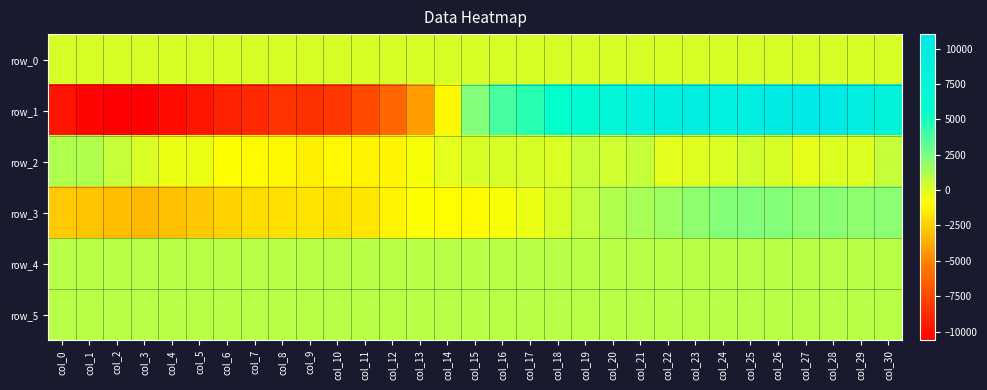

Reading left to right, list all the values displayed in this chart.

row_0: col_0=152.8	col_1=152.8	col_2=152.9	col_3=152.9	col_4=153.0	col_5=153.0	col_6=153.1	col_7=153.1	col_8=153.2	col_9=153.2	col_10=153.3	col_11=153.3	col_12=153.4	col_13=153.5	col_14=153.5	col_15=153.5	col_16=153.6	col_17=153.6	col_18=153.7	col_19=153.7	col_20=153.8	col_21=153.8	col_22=153.9	col_23=153.9	col_24=154.0	col_25=154.0	col_26=154.1	col_27=154.1	col_28=154.2	col_29=154.2	col_30=154.3
row_1: col_0=-9735.0	col_1=-10418.0	col_2=-10617.0	col_3=-10459.0	col_4=-10155.0	col_5=-9656.0	col_6=-9111.0	col_7=-8865.0	col_8=-8499.0	col_9=-8560.0	col_10=-8298.0	col_11=-7448.0	col_12=-6256.0	col_13=-4238.0	col_14=-1095.0	col_15=2270.0	col_16=3758.0	col_17=4594.0	col_18=5563.0	col_19=6638.0	col_20=7560.0	col_21=8852.0	col_22=9082.0	col_23=9615.0	col_24=8885.0	col_25=9415.0	col_26=10185.0	col_27=11019.0	col_28=10614.0	col_29=9610.0	col_30=8188.0
row_2: col_0=1074.0	col_1=1065.0	col_2=543.0	col_3=116.0	col_4=-386.0	col_5=-374.0	col_6=-879.0	col_7=-995.0	col_8=-1126.0	col_9=-1352.0	col_10=-1120.0	col_11=-1320.0	col_12=-1159.0	col_13=-700.0	col_14=-198.0	col_15=135.0	col_16=174.0	col_17=164.0	col_18=101.0	col_19=525.0	col_20=327.0	col_21=574.0	col_22=-178.0	col_23=-62.0	col_24=19.0	col_25=363.0	col_26=128.0	col_27=-303.0	col_28=-21.0	col_29=-9.0	col_30=604.0
row_3: col_0=-2670.0	col_1=-2789.0	col_2=-3053.0	col_3=-3213.0	col_4=-2992.0	col_5=-2704.0	col_6=-2344.0	col_7=-2068.0	col_8=-1916.0	col_9=-1758.0	col_10=-1834.0	col_11=-1732.0	col_12=-1225.0	col_13=-821.0	col_14=-939.0	col_15=-1004.0	col_16=-679.0	col_17=-374.0	col_18=166.0	col_19=696.0	col_20=1095.0	col_21=1312.0	col_22=1594.0	col_23=1912.0	col_24=2225.0	col_25=2236.0	col_26=2185.0	col_27=2005.0	col_28=2075.0	col_29=1941.0	col_30=1991.0
row_4: col_0=909.0	col_1=906.0	col_2=907.0	col_3=912.0	col_4=908.0	col_5=906.0	col_6=907.0	col_7=908.0	col_8=905.0	col_9=909.0	col_10=904.0	col_11=907.0	col_12=900.0	col_13=893.0	col_14=898.0	col_15=897.0	col_16=896.0	col_17=896.0	col_18=892.0	col_19=893.0	col_20=897.0	col_21=895.0	col_22=895.0	col_23=893.0	col_24=894.0	col_25=895.0	col_26=891.0	col_27=897.0	col_28=898.0	col_29=893.0	col_30=901.0
row_5: col_0=899.0	col_1=895.0	col_2=892.0	col_3=890.0	col_4=895.0	col_5=896.0	col_6=892.0	col_7=894.0	col_8=892.0	col_9=893.0	col_10=895.0	col_11=892.0	col_12=891.0	col_13=891.0	col_14=887.0	col_15=893.0	col_16=892.0	col_17=890.0	col_18=892.0	col_19=893.0	col_20=894.0	col_21=890.0	col_22=899.0	col_23=895.0	col_24=895.0	col_25=889.0	col_26=885.0	col_27=895.0	col_28=893.0	col_29=894.0	col_30=906.0